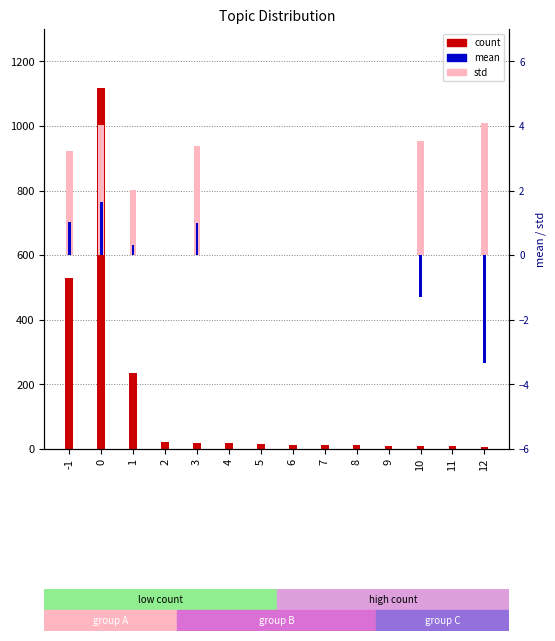

What is the total value across all series at 9?

10.0